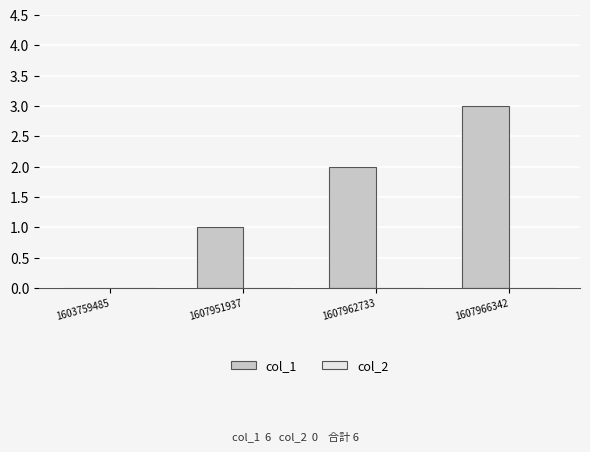

What is the maximum value shown in the chart?

3